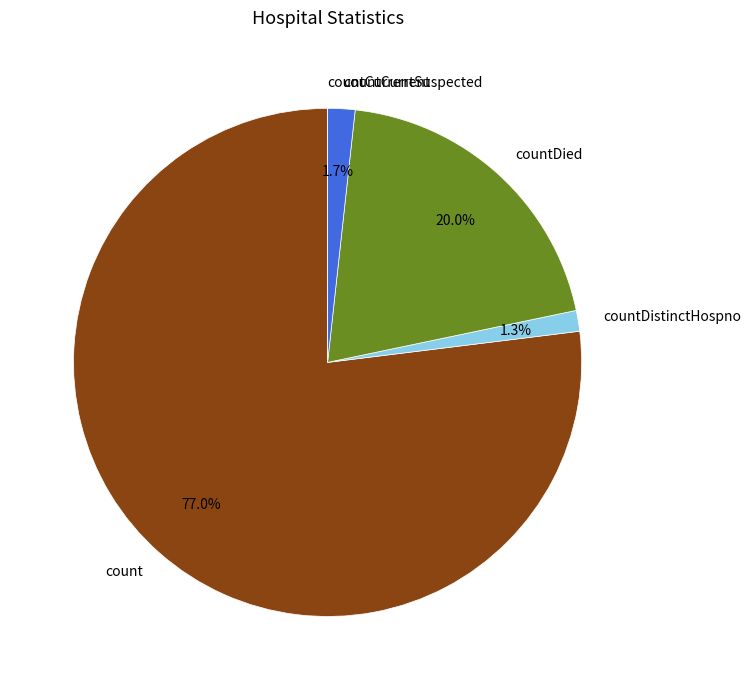

What percentage is NOT represented by count?

23.0%